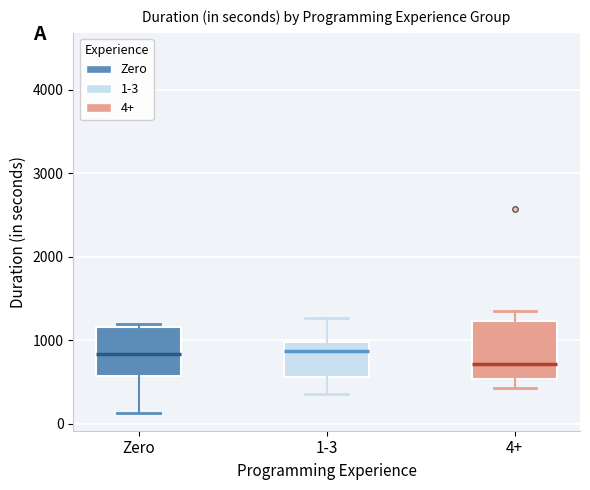

Reading left to right, transcribe this box plot: for each box, give where its median line is, the range the box spans, and where its two whiskers end, as read against the y-axis. The values are not printed on the chart, so give them approximately, as read against the axis.

Zero: median 800, box 600 to 1200, whiskers 100 to 1200 (just above the box's upper edge)
1-3: median 900, box 600 to 1000, whiskers 400 to 1300
4+: median 700, box 500 to 1200, whiskers 400 to 1400